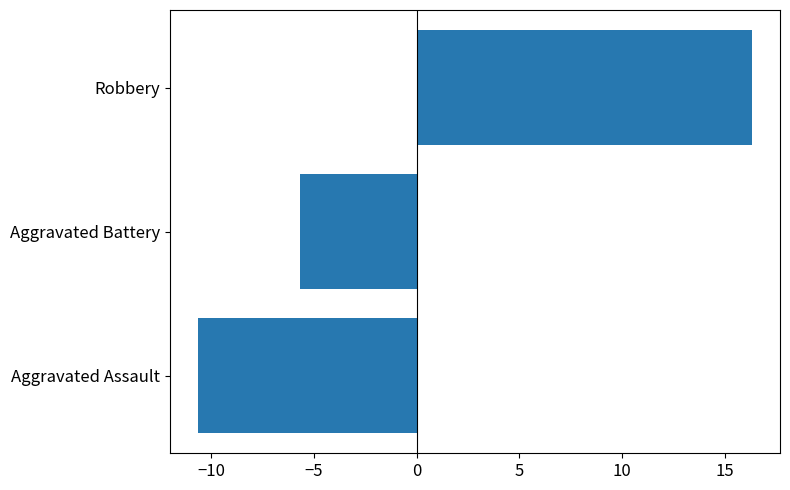

Between Robbery and Aggravated Assault, which is larger?

Robbery